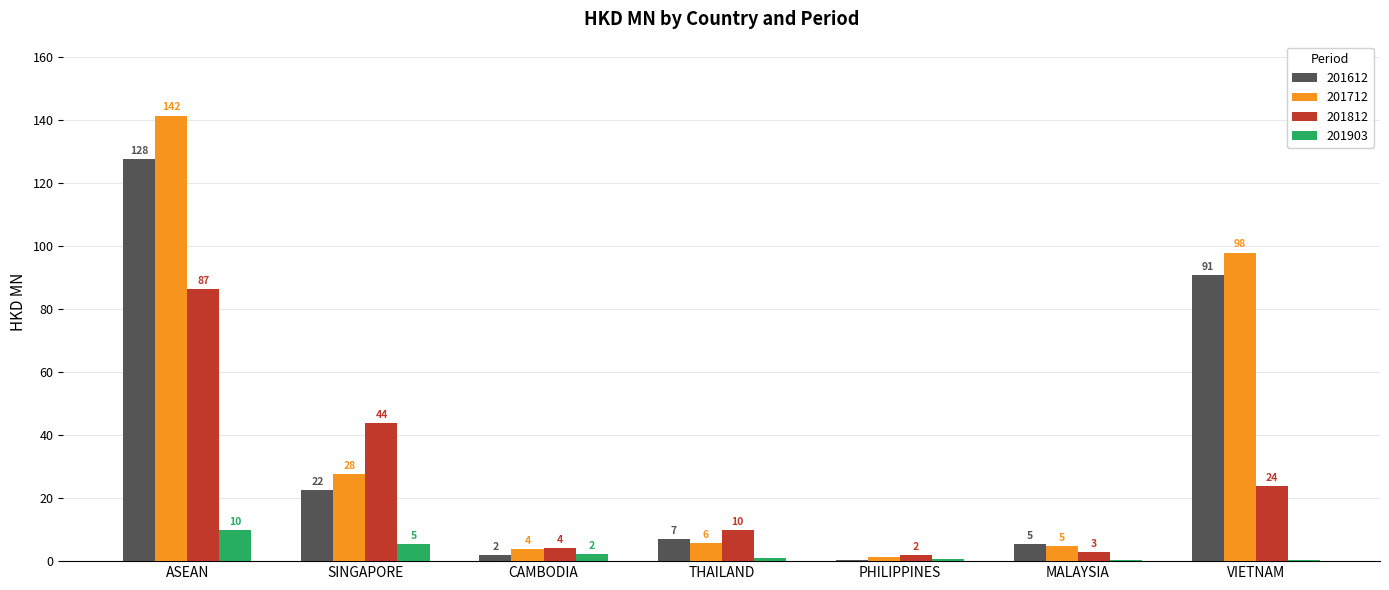

What is the highest value of the 201712 series?

141.5